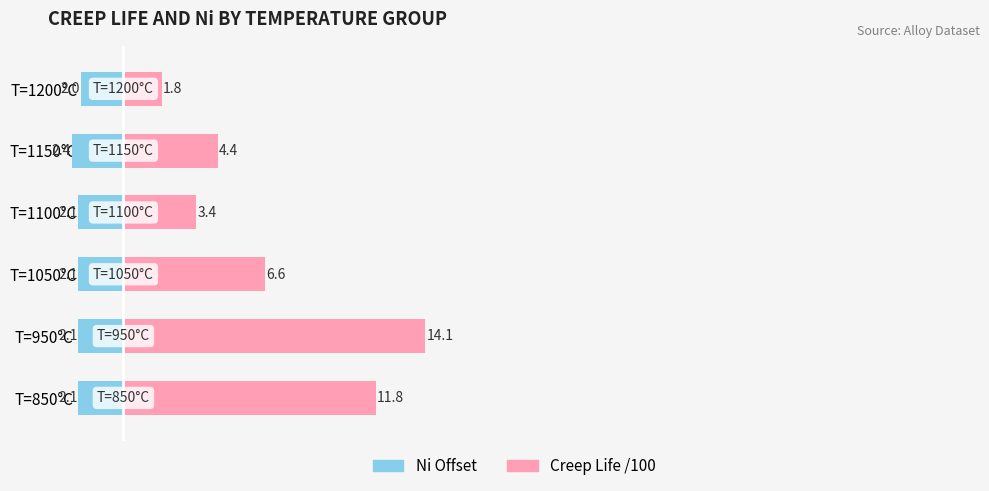

Which series changed the most between T=850°C and T=1200°C?

Creep Life /100 (right)